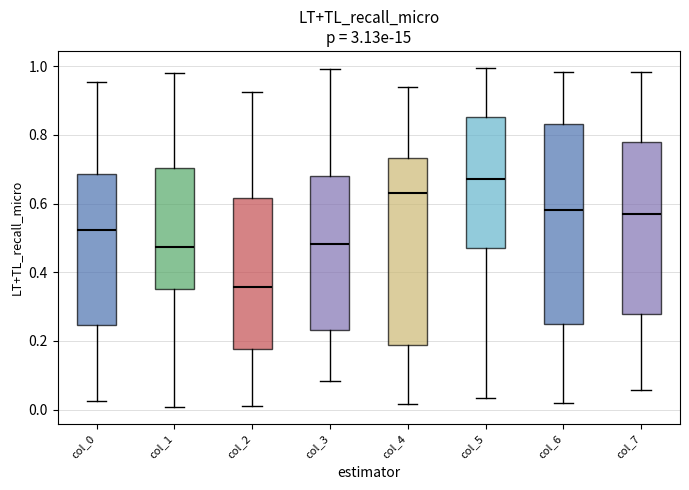

Comparing the boxes themselves (not the whiskers), which one is the tallest?

col_6